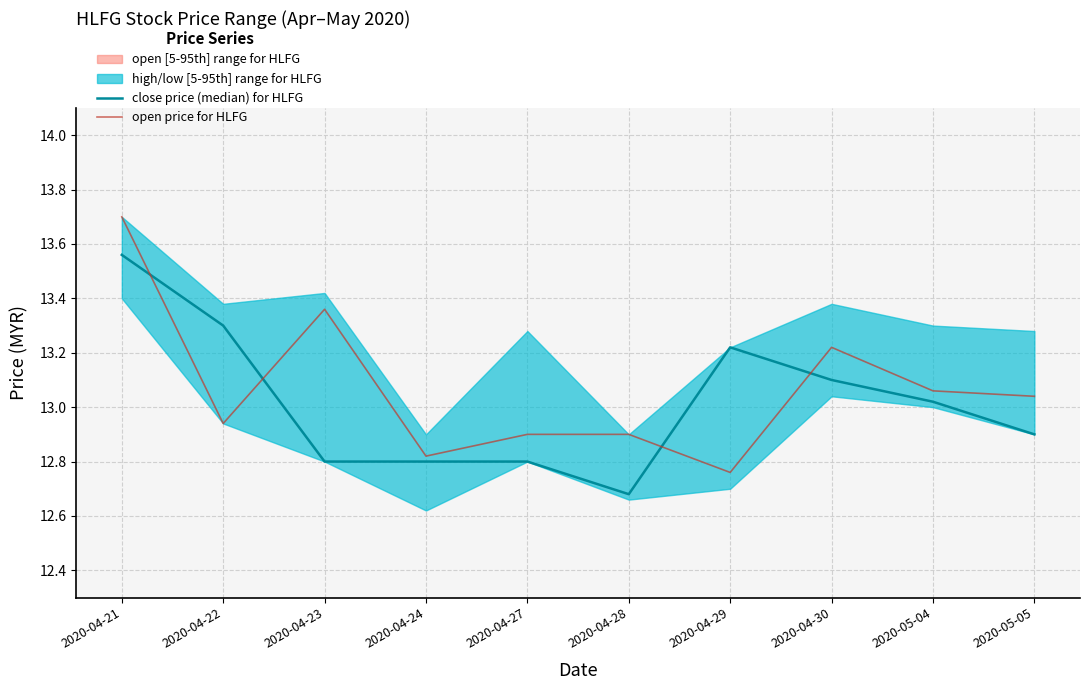

At which label does open price for HLFG first exceed 13?

2020-04-21